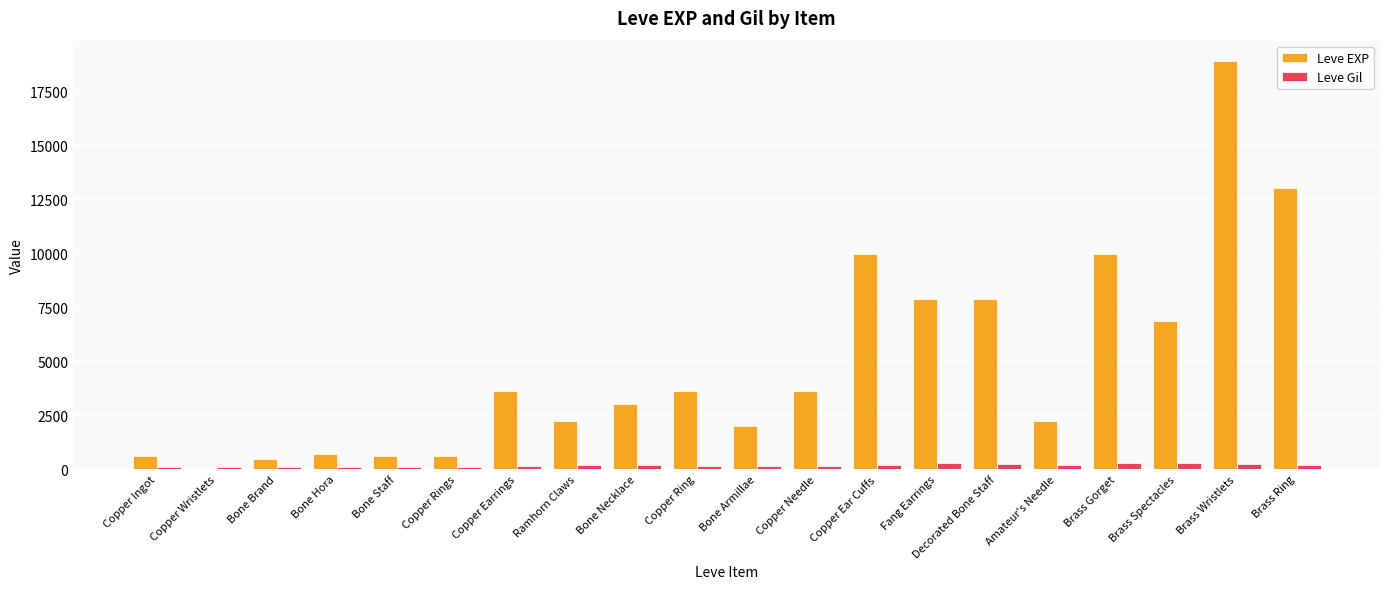

Which series has the largest total across all categories?

Leve EXP